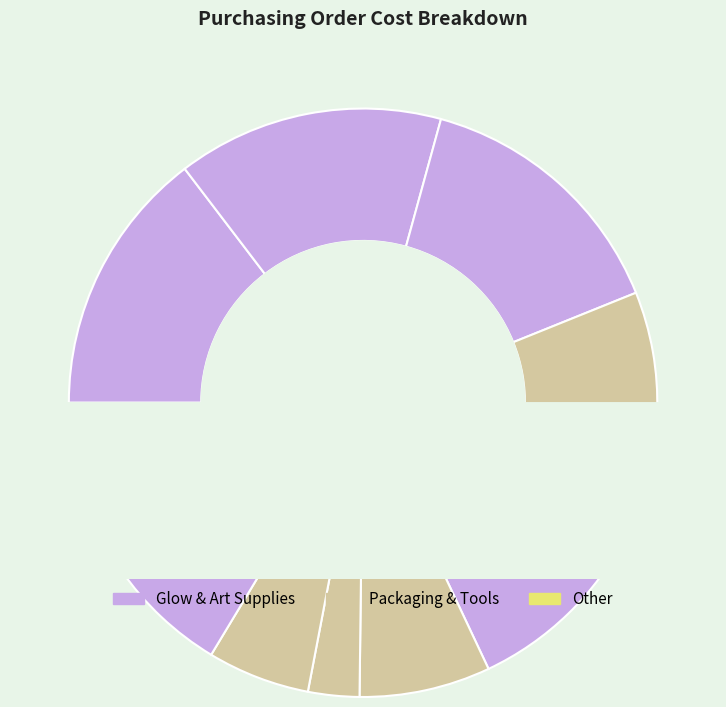

To the nearest percent, what is the difference between the Black Construction Paper and Marshmallows slice percentages?

2%